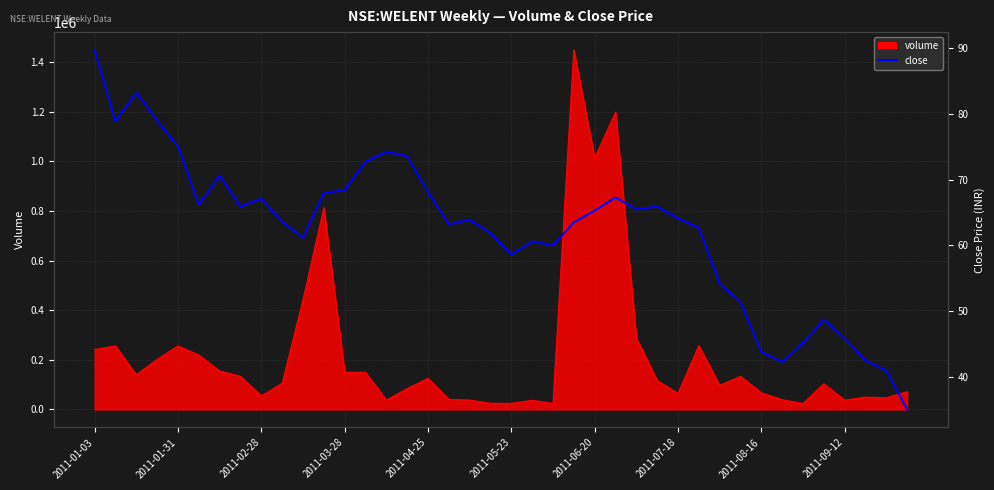

Does the chart have visible grid lines?

Yes